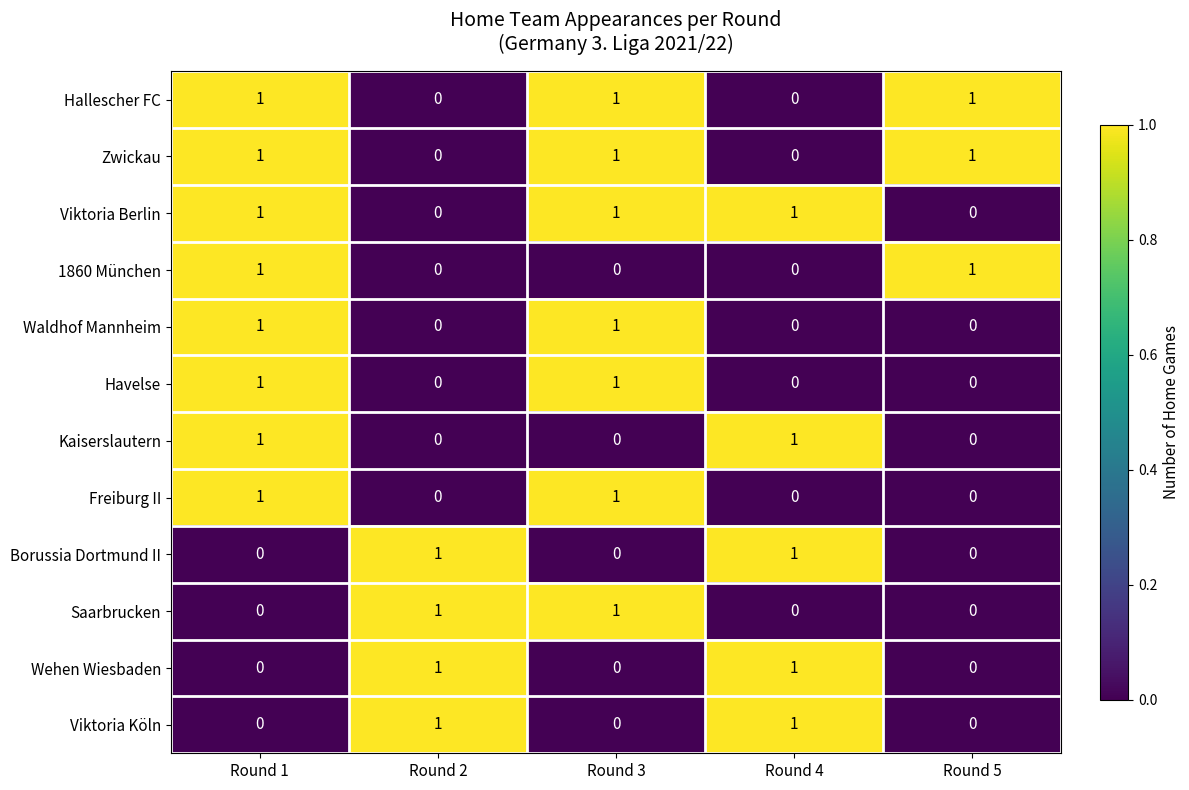

Count the Saarbrucken values in the range 0 to 1.

5